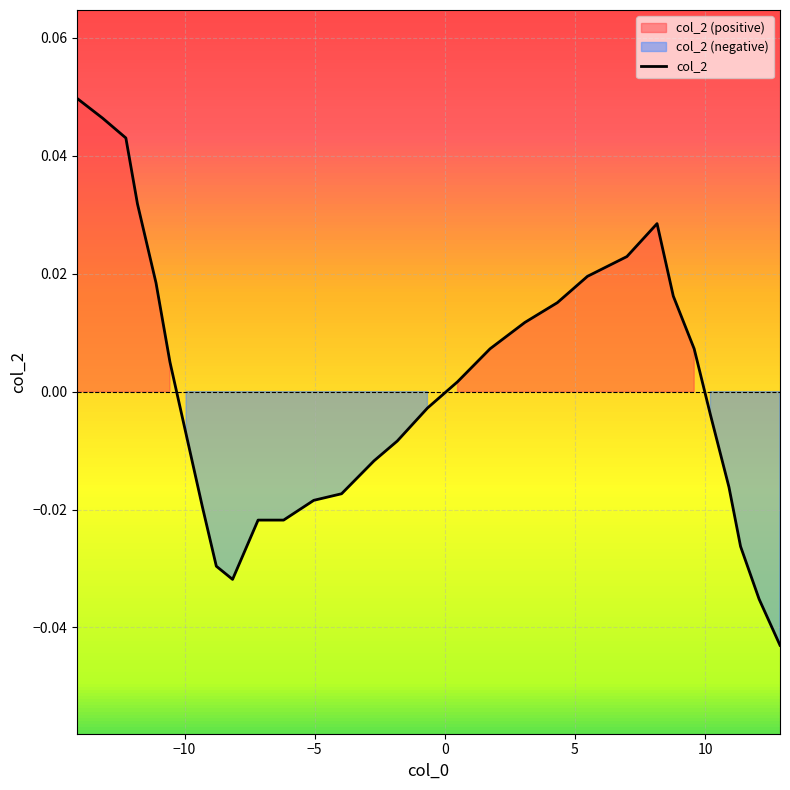

How many categories are shown in the chart?

31